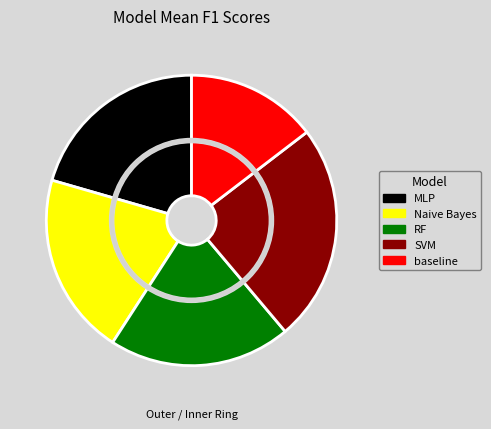

How many segments does this pie chart have?

5